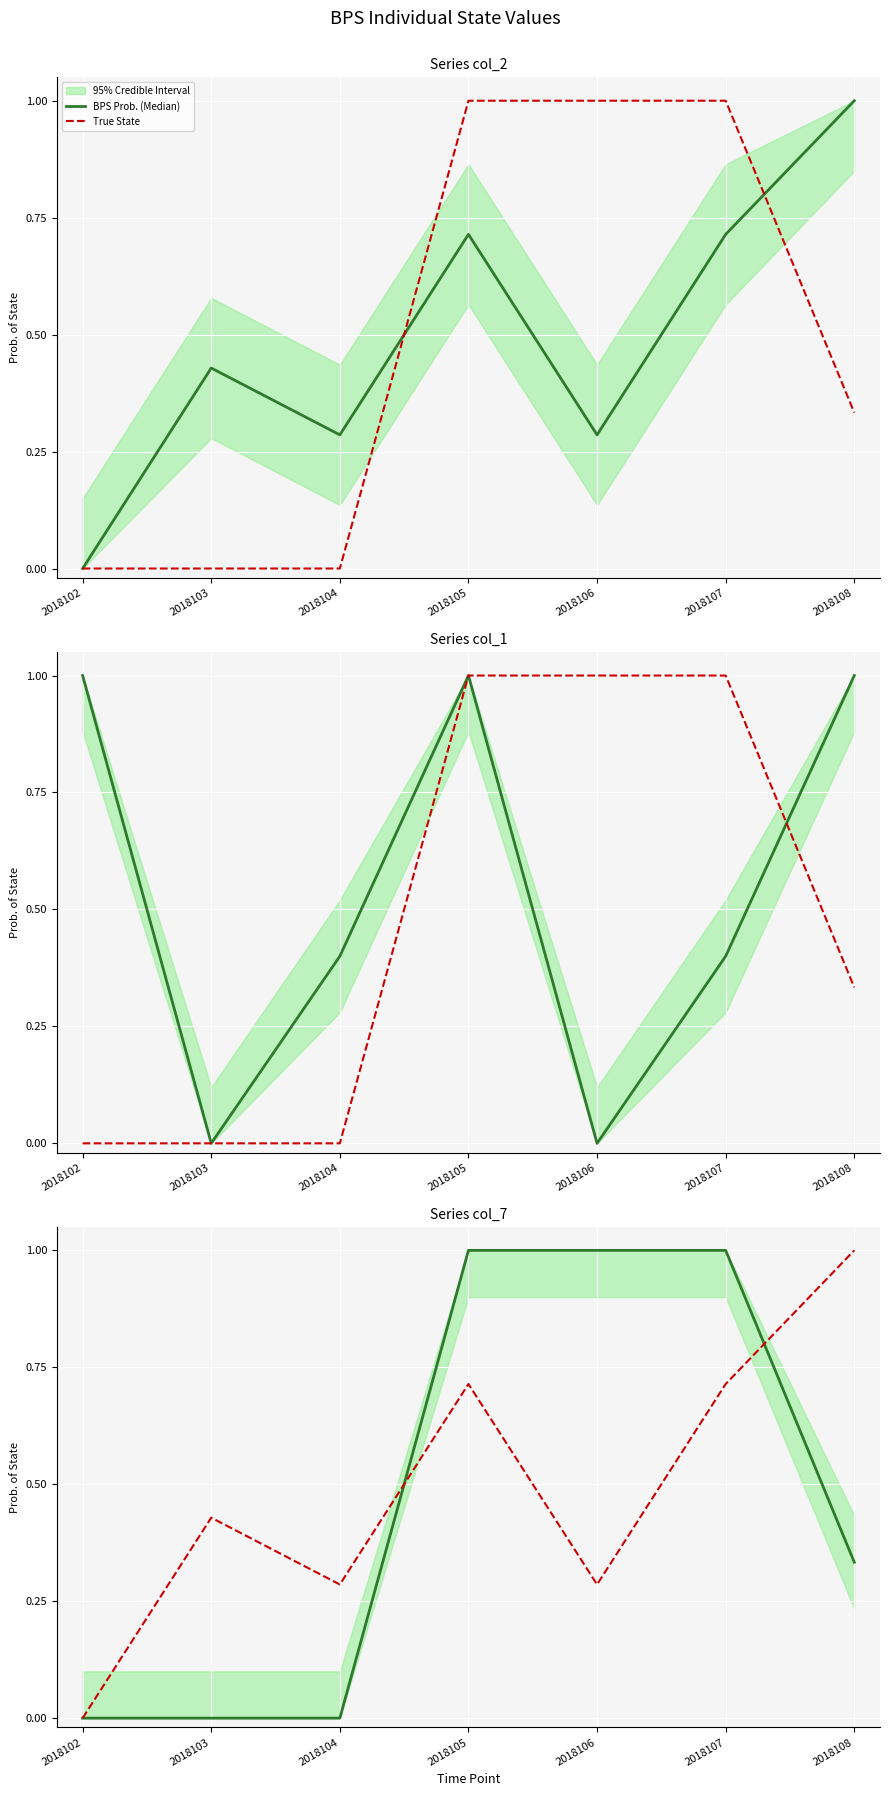

At which category is the sum across all series the highest?

2018105